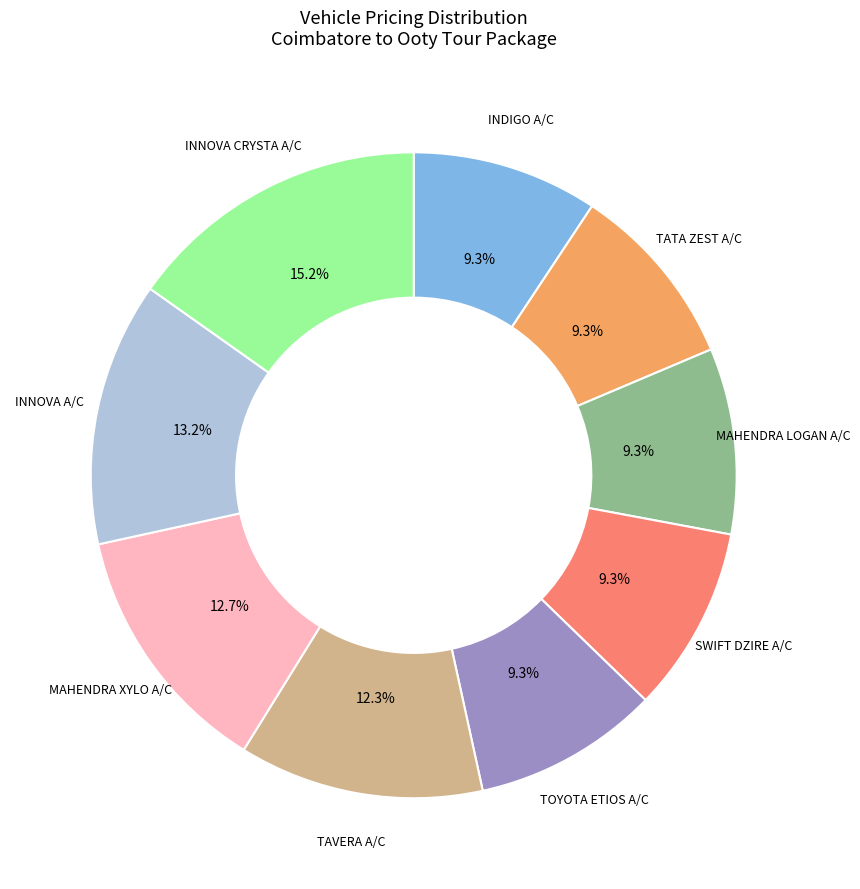

Is there any slice that represents more than half of the pie?

No